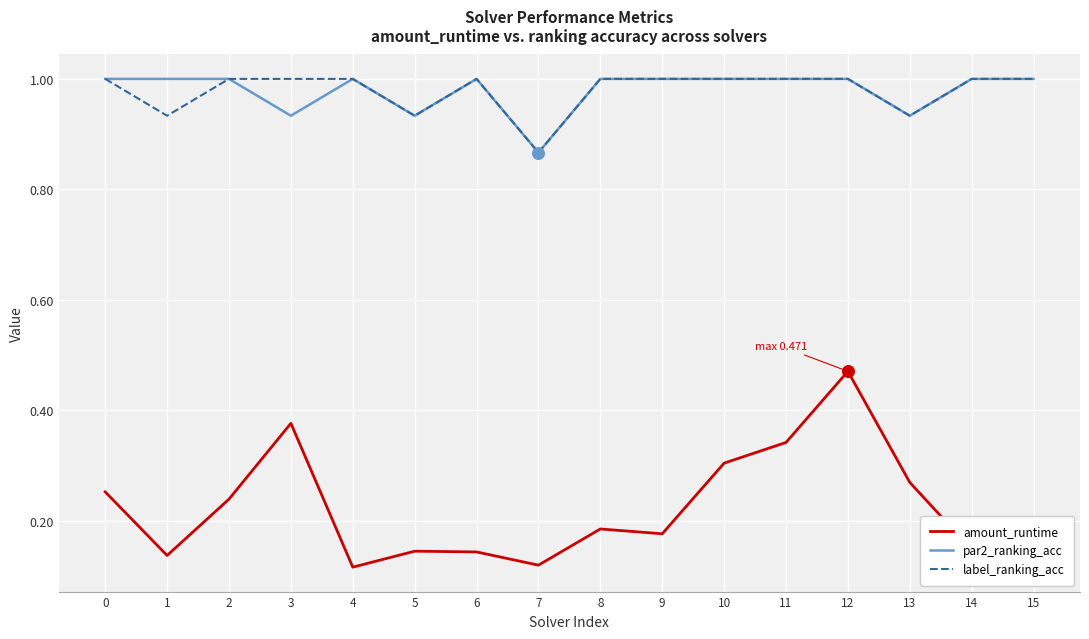

At which category is the sum across all series the highest?

12